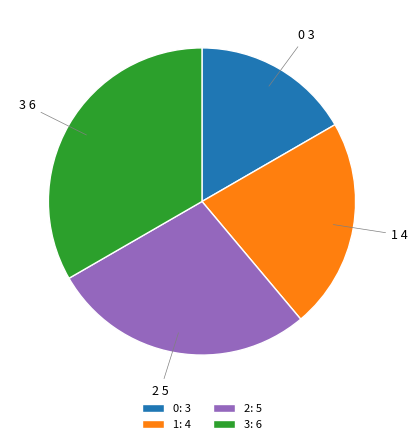

Does 1 represent more than half of the total?

No